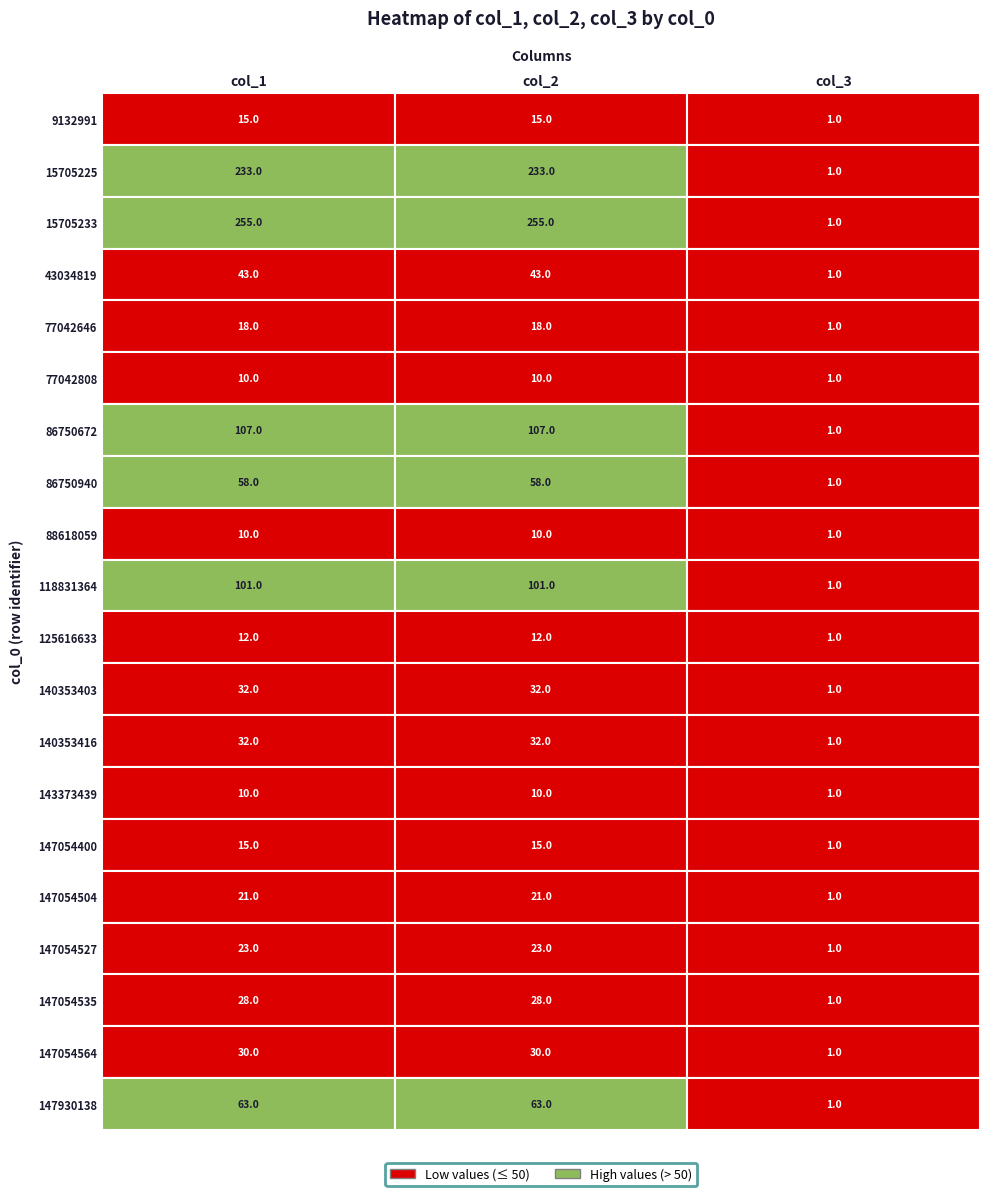

What is the total value across all series at 1?

1116